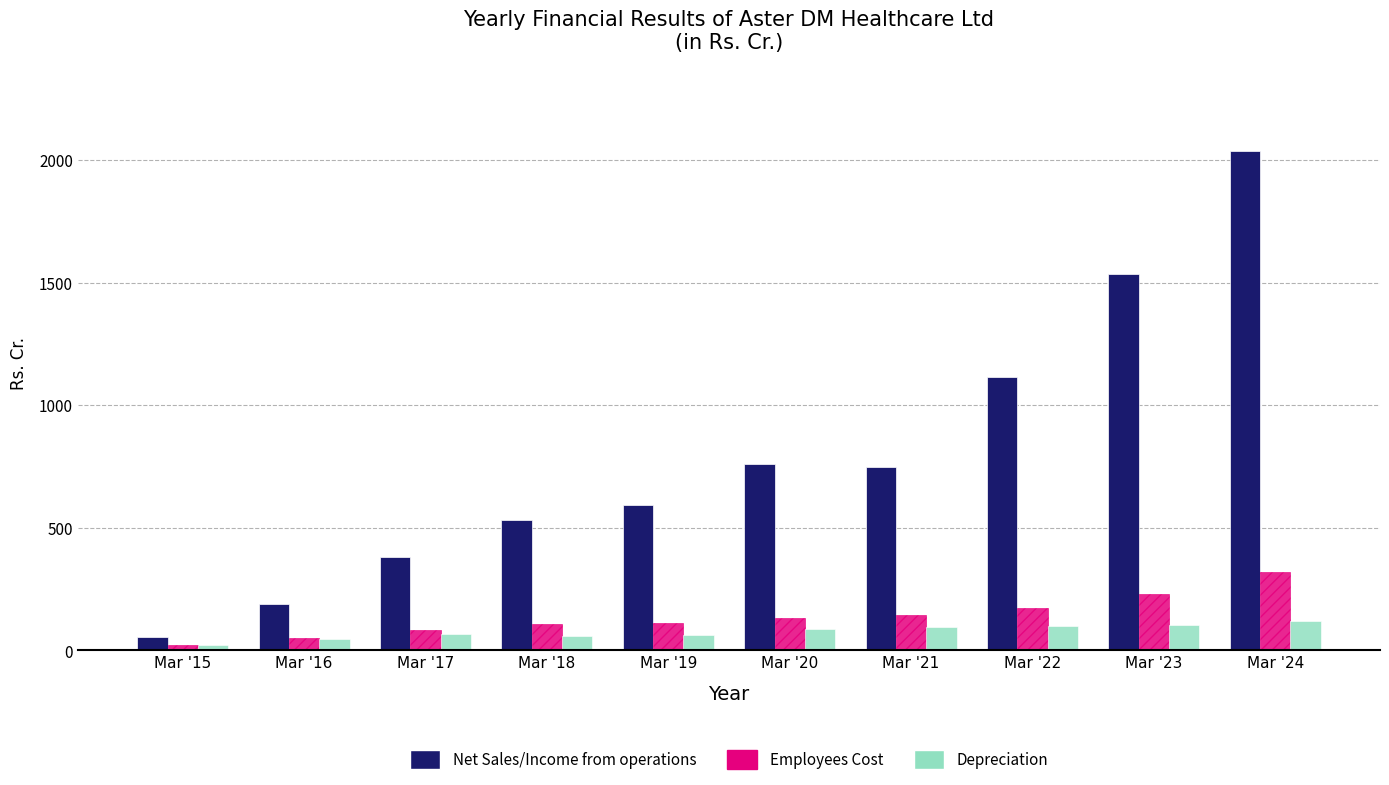

Which series has the largest range (max minus min)?

Net Sales/Income from operations